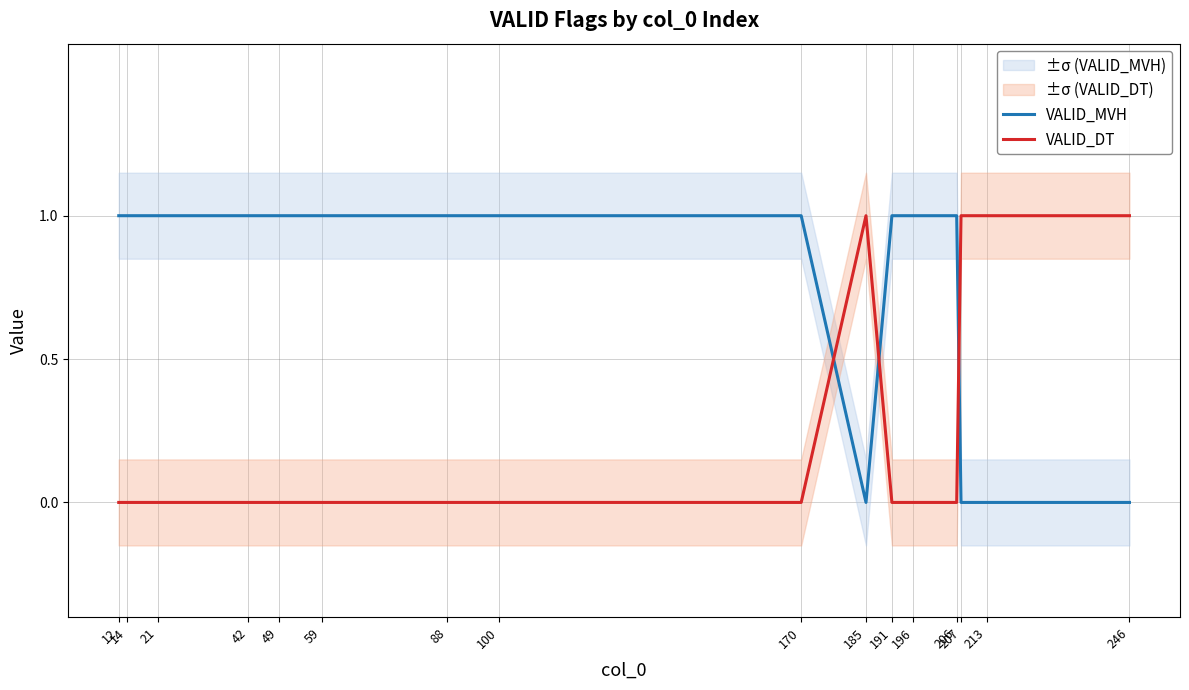

Where do VALID_DT and VALID_MVH first cross each other?

170 and 185